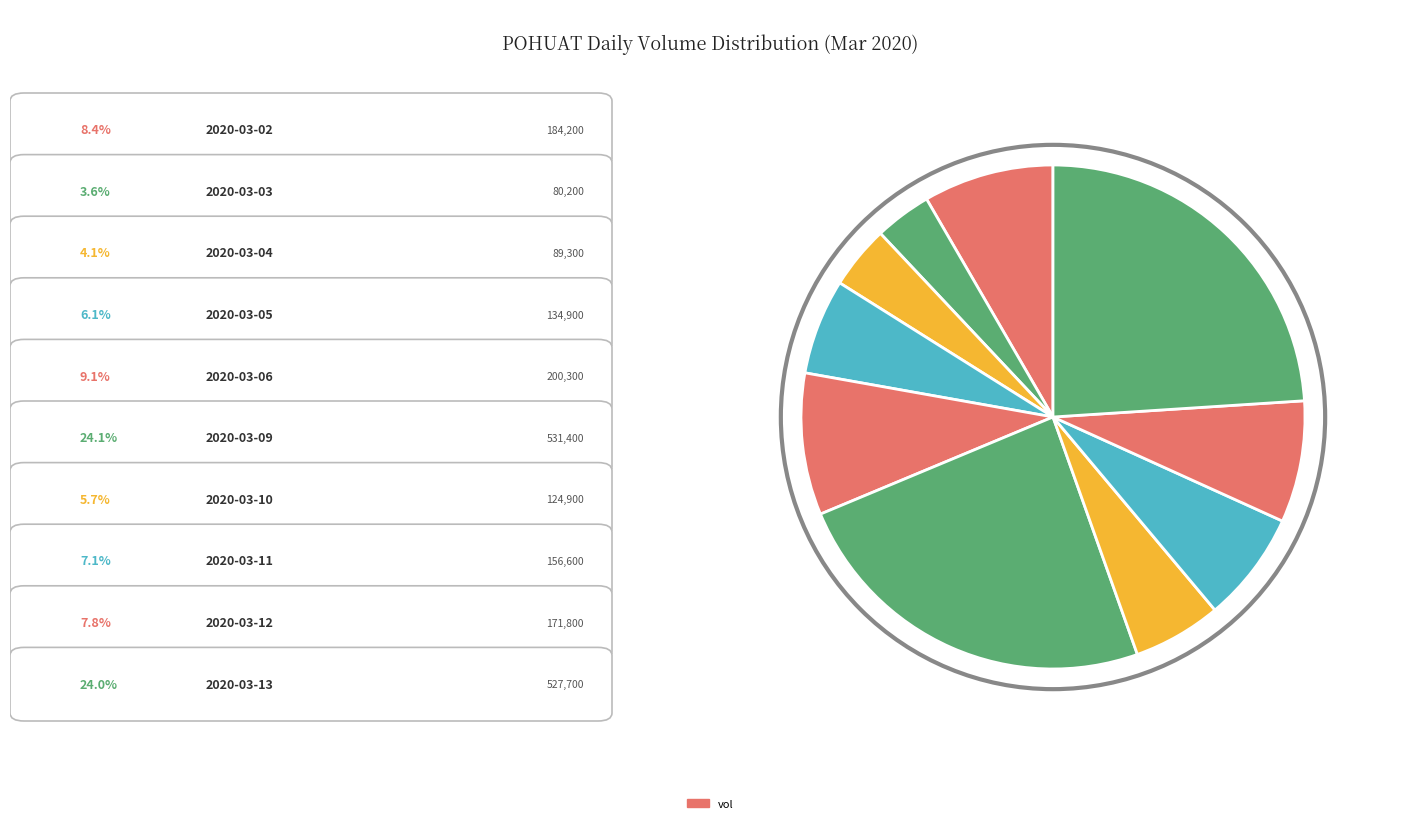

True or false: 2020-03-12 accounts for 8% of the total.

True